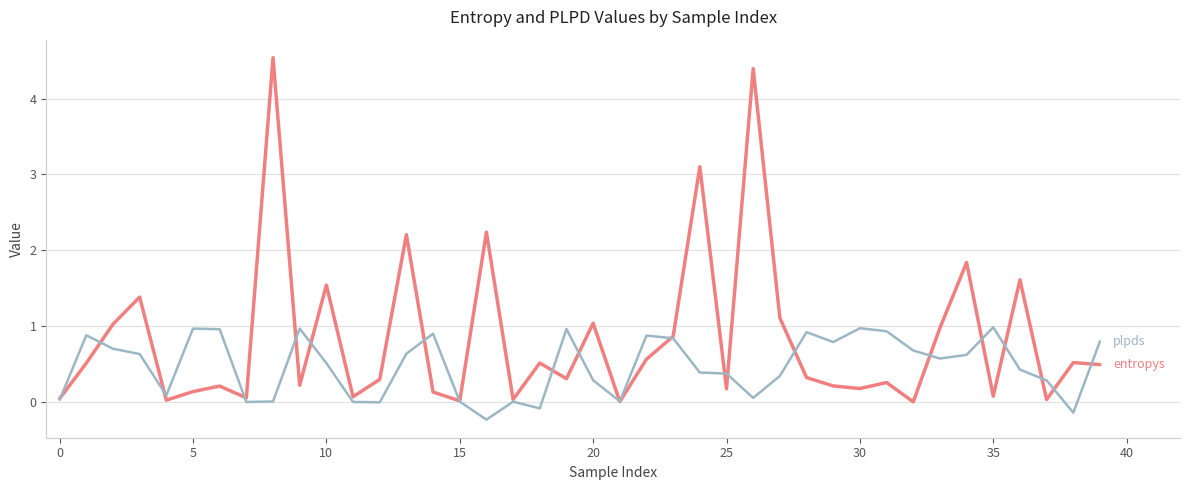

What is the maximum value shown in the chart?

4.5